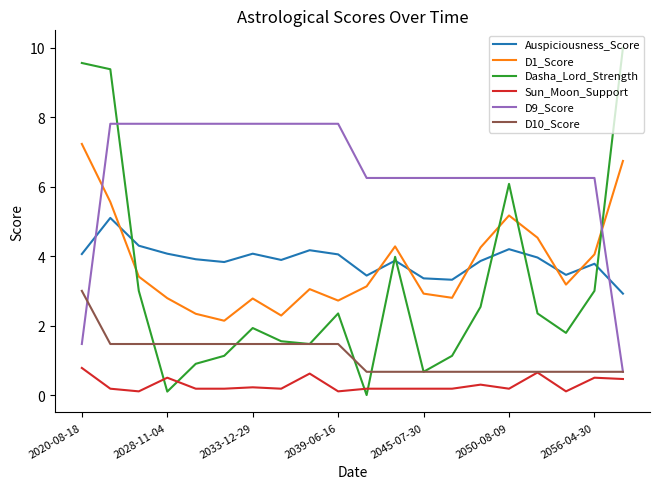

What is the lowest value of the Auspiciousness_Score series?

2.9